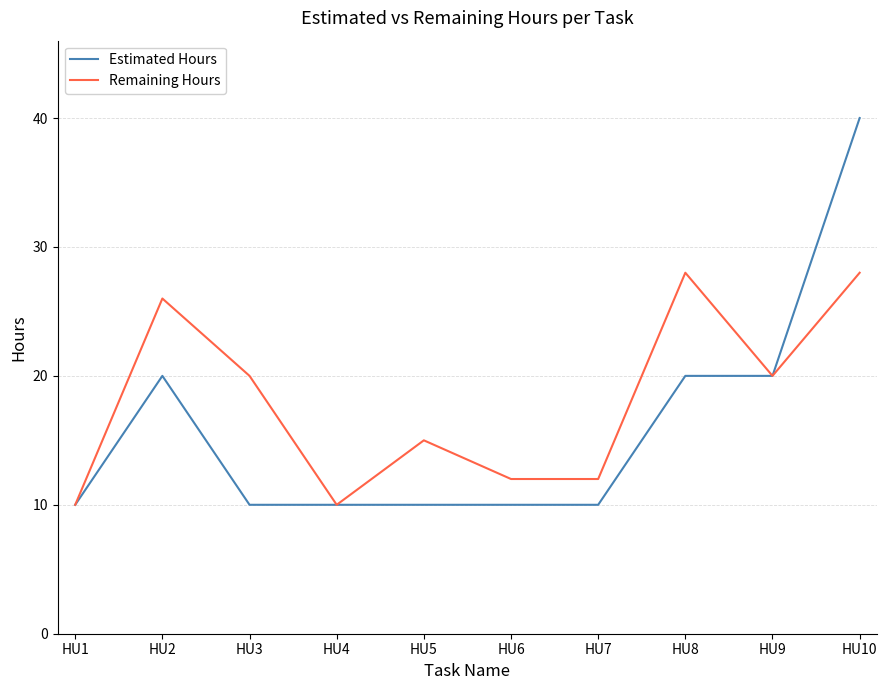

List the series in order of their overall mean, lowest first.

Estimated Hours, Remaining Hours